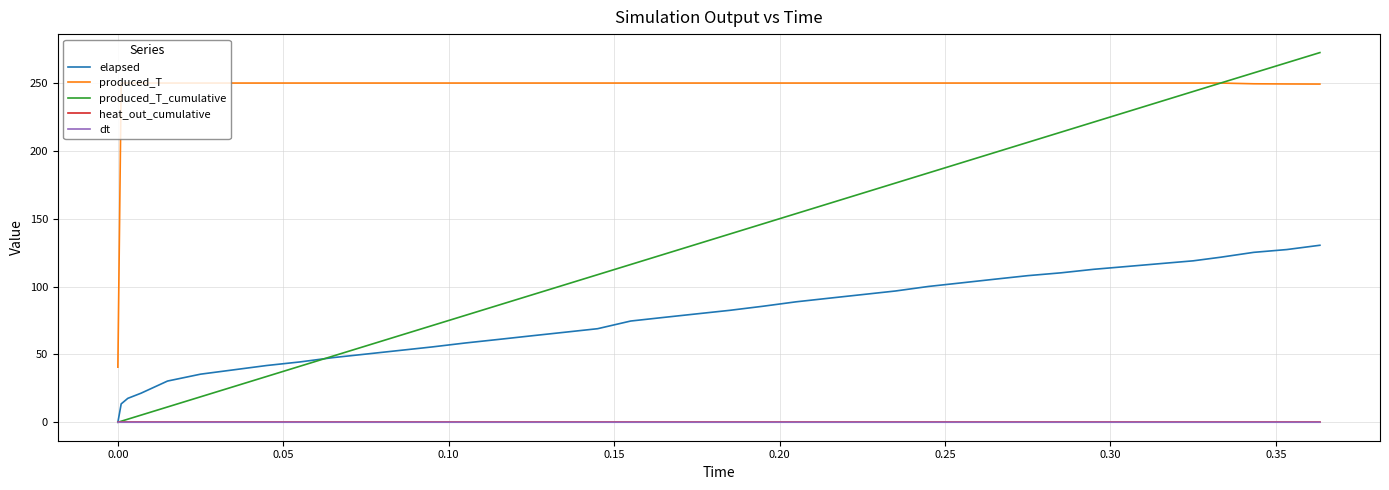

Which series has the largest total across all categories?

produced_T